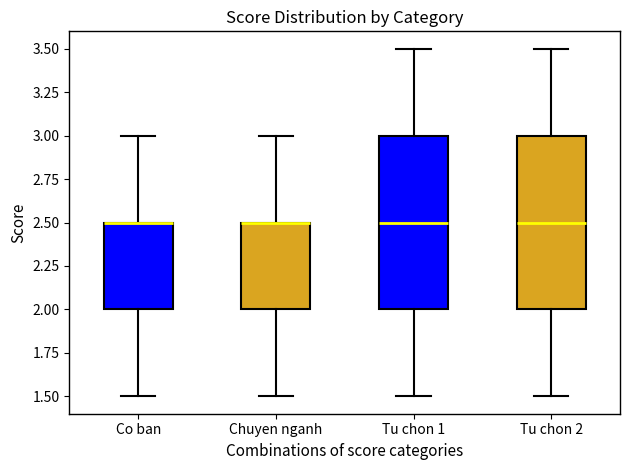

Reading left to right, read every box against the y-axis: the position of its median line, the range the box covers, and the ends of its whiskers. The values are not printed on the chart, so give them approximately, as read against the axis.

Co ban: median 2.5 (drawn on the box's upper edge), box 2.0 to 2.5, whiskers 1.5 to 3.0
Chuyen nganh: median 2.5 (drawn on the box's upper edge), box 2.0 to 2.5, whiskers 1.5 to 3.0
Tu chon 1: median 2.5, box 2.0 to 3.0, whiskers 1.5 to 3.5
Tu chon 2: median 2.5, box 2.0 to 3.0, whiskers 1.5 to 3.5